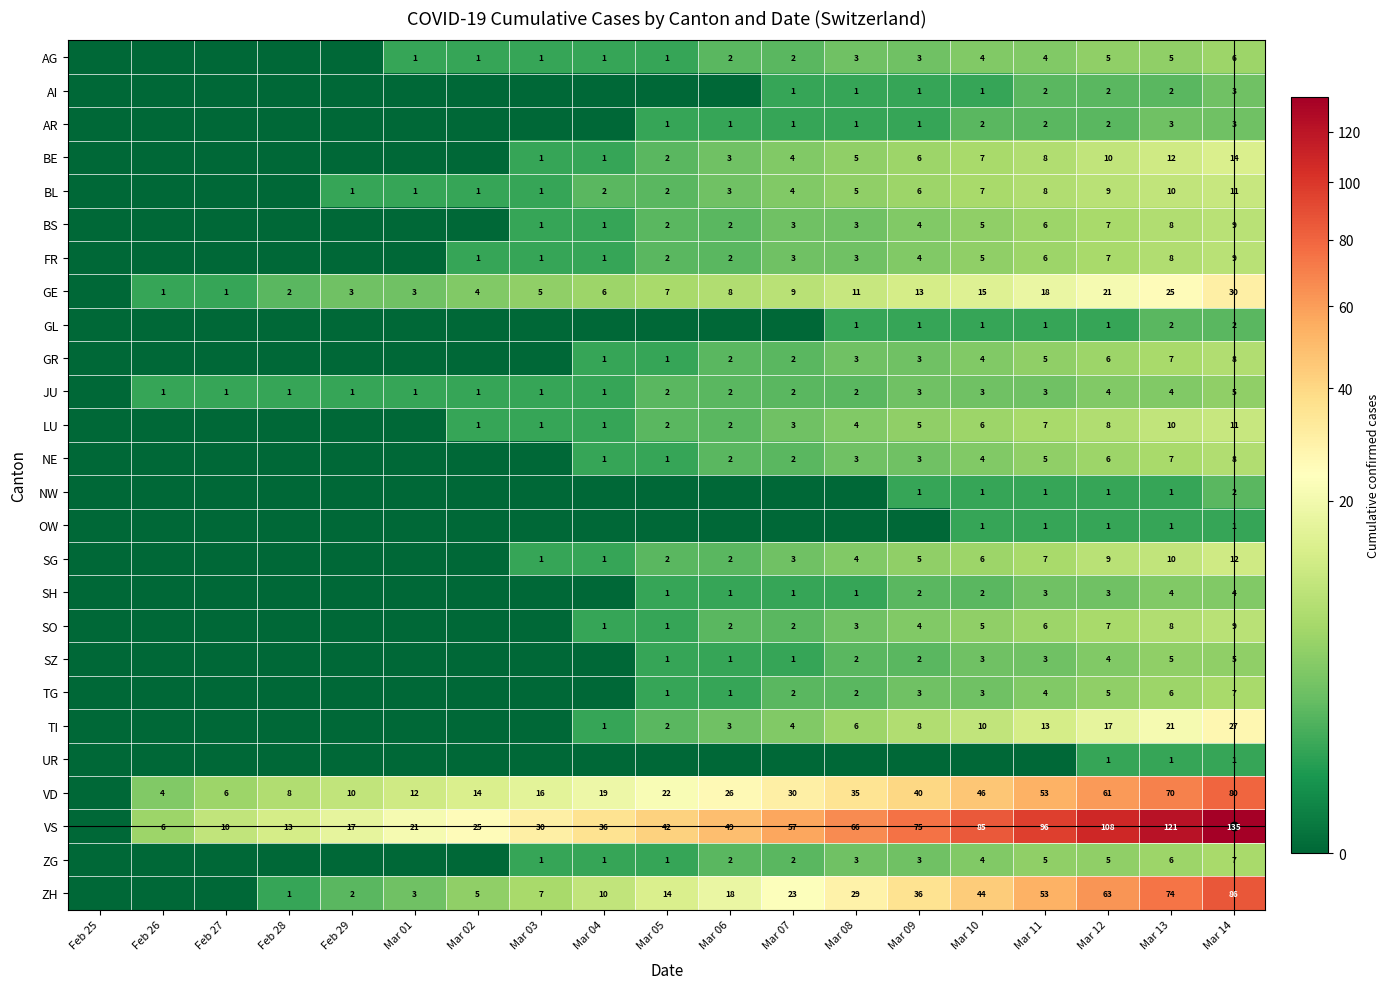

Is it true that GE equals 7 at Mar 05?

True